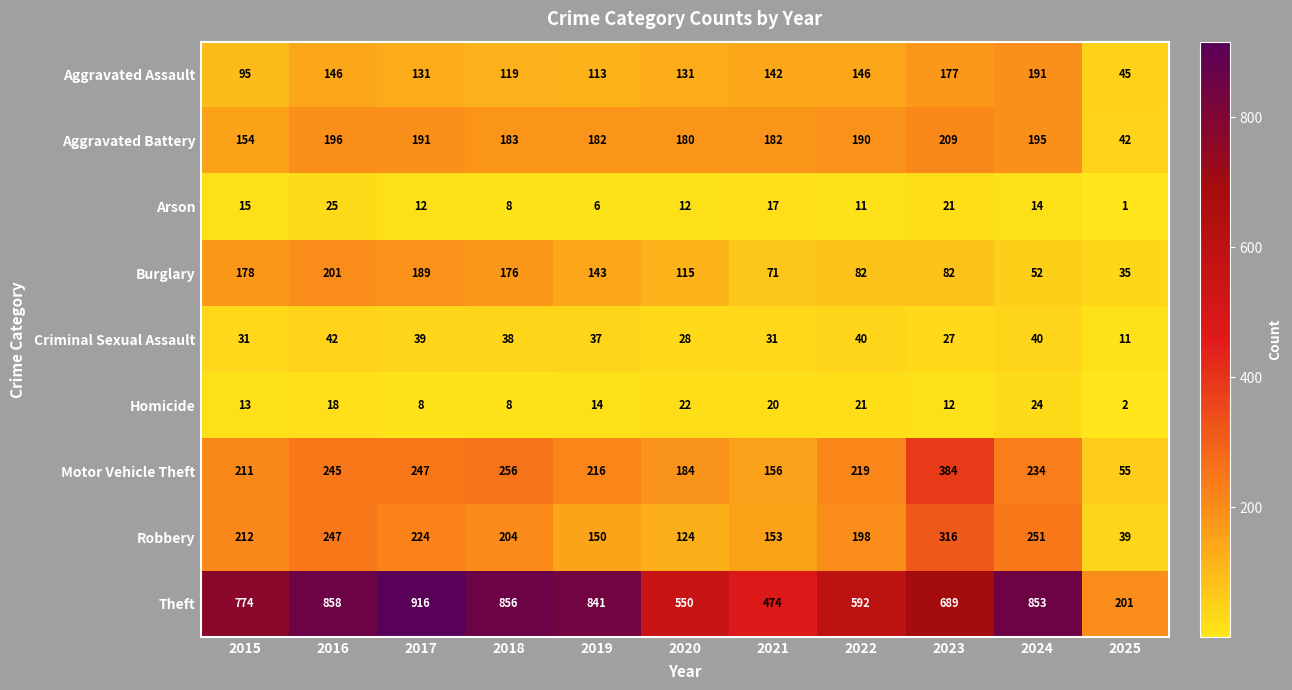

Which series changed the most between 2019 and 2020?

Theft